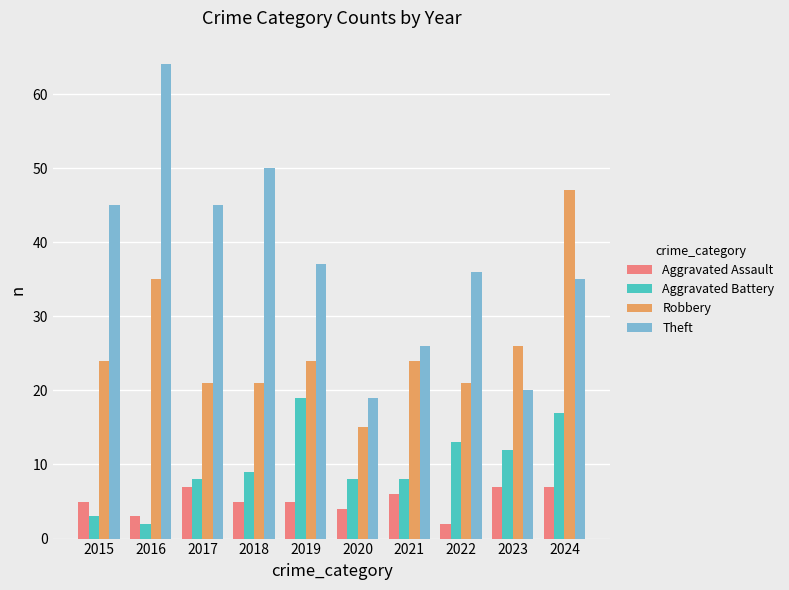

At 2022, list the series in order from smallest to largest.

Aggravated Assault, Aggravated Battery, Robbery, Theft